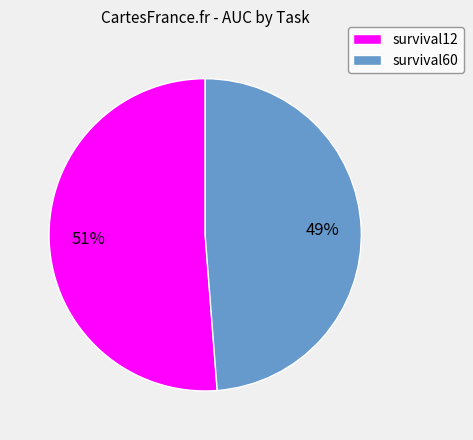

To the nearest percent, what portion does survival60 represent?

49%